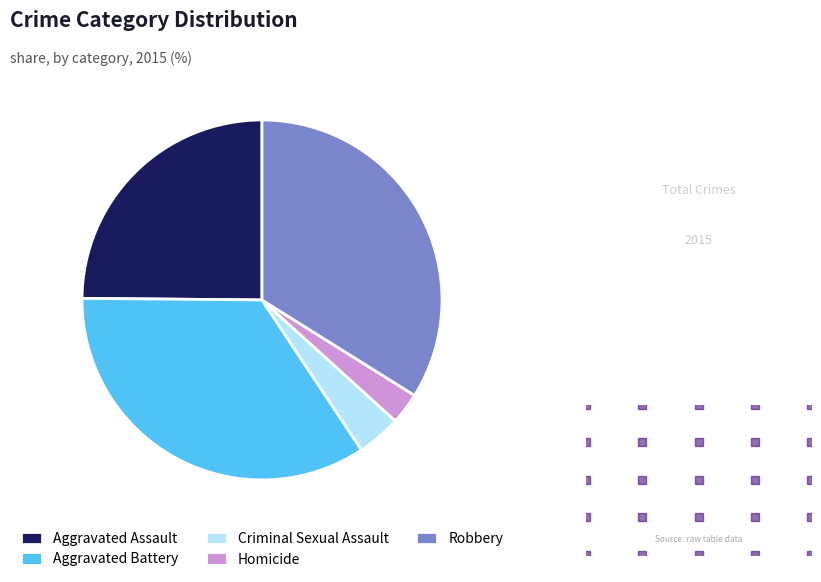

True or false: Aggravated Battery accounts for 34% of the total.

True